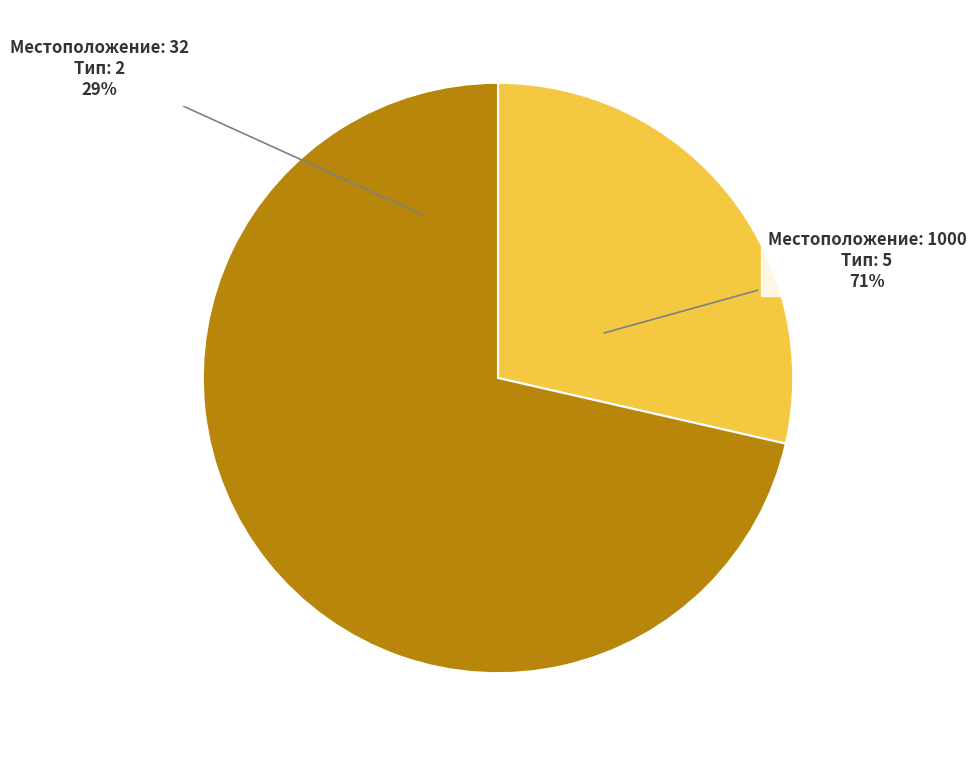

To the nearest percent, what percentage of the pie is 32?

29%